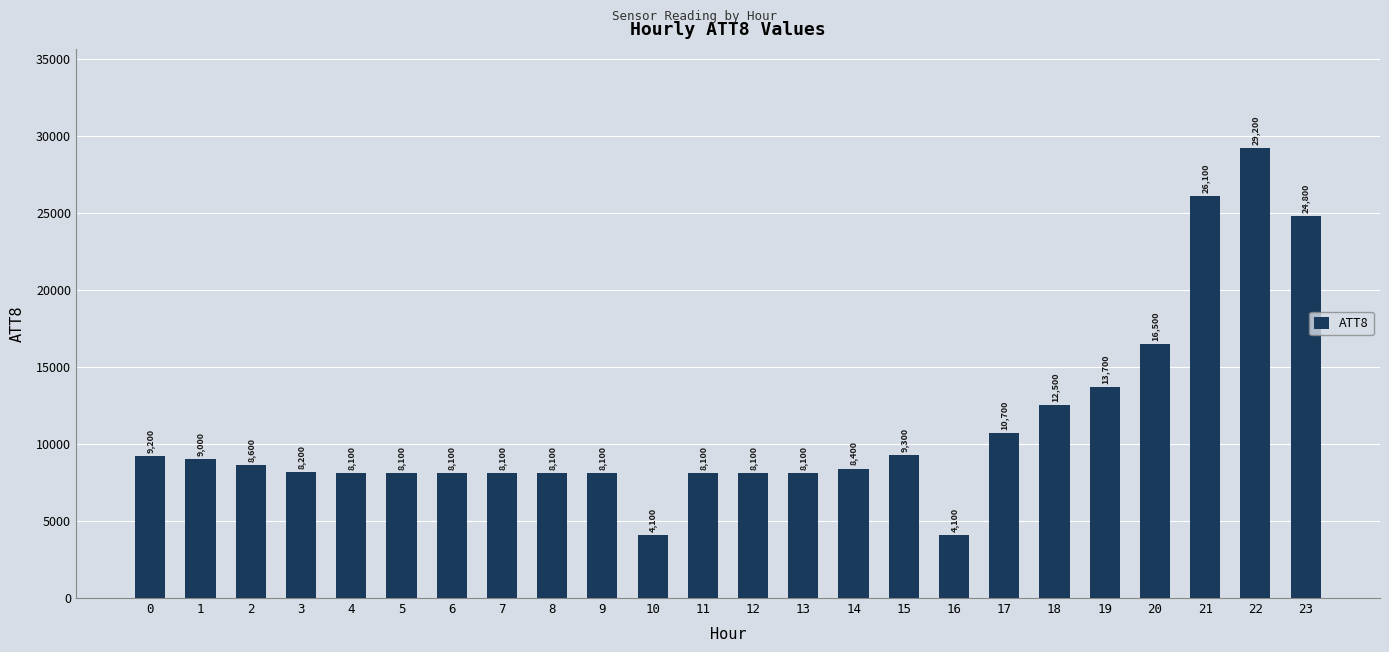

What is the maximum value shown in the chart?

29200